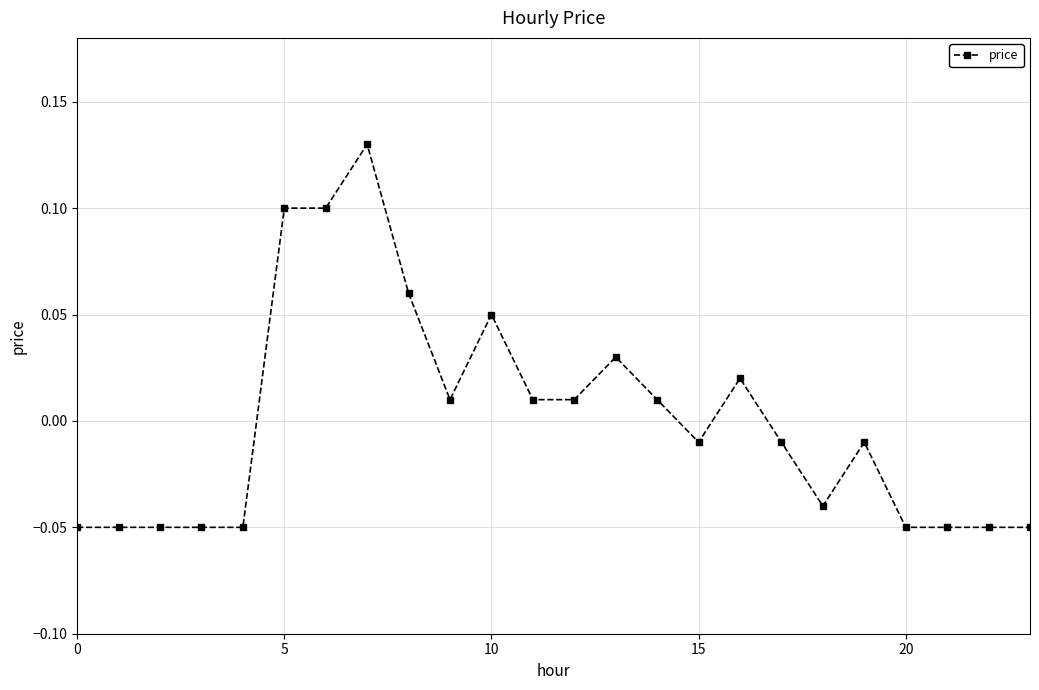

True or false: the data has more than 0 interior local peaks.

True